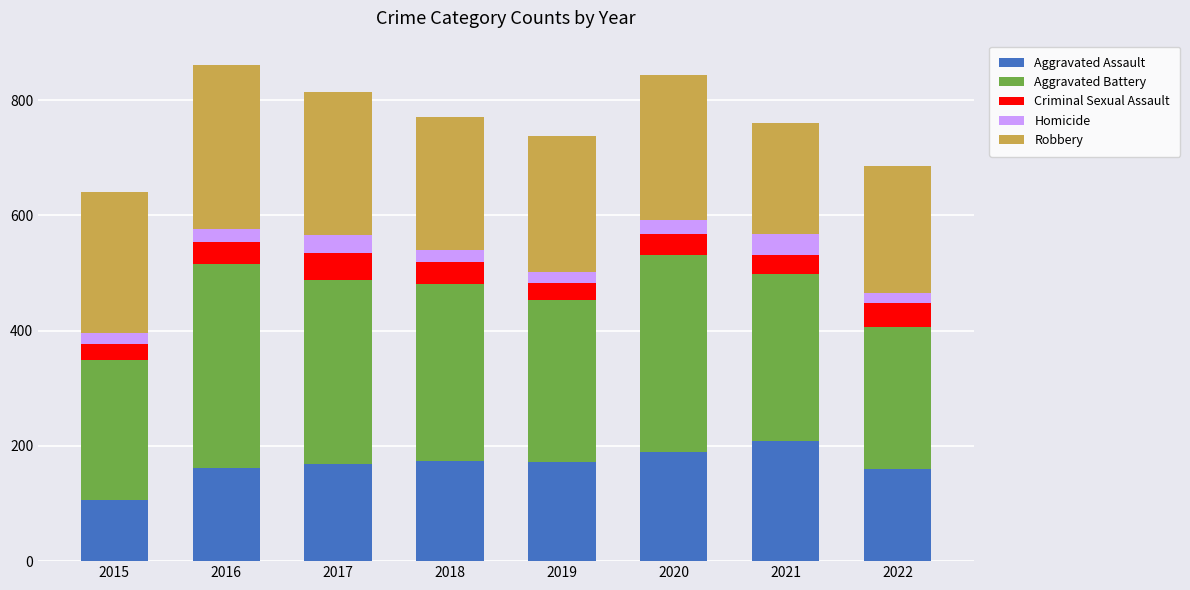

What is the total value across all series at 2021?

760